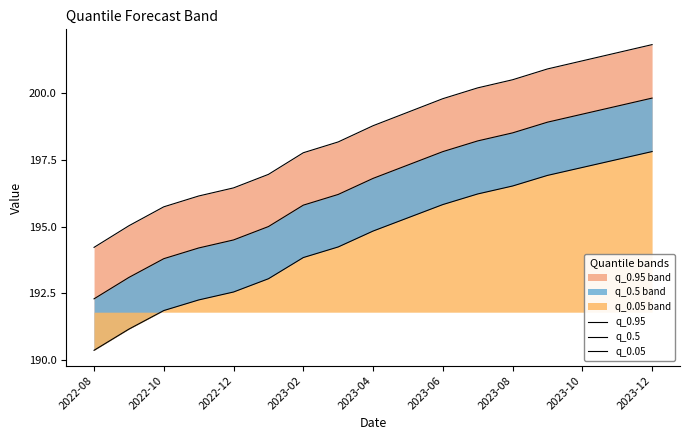

Which series has the widest spread of values?

q_0.95